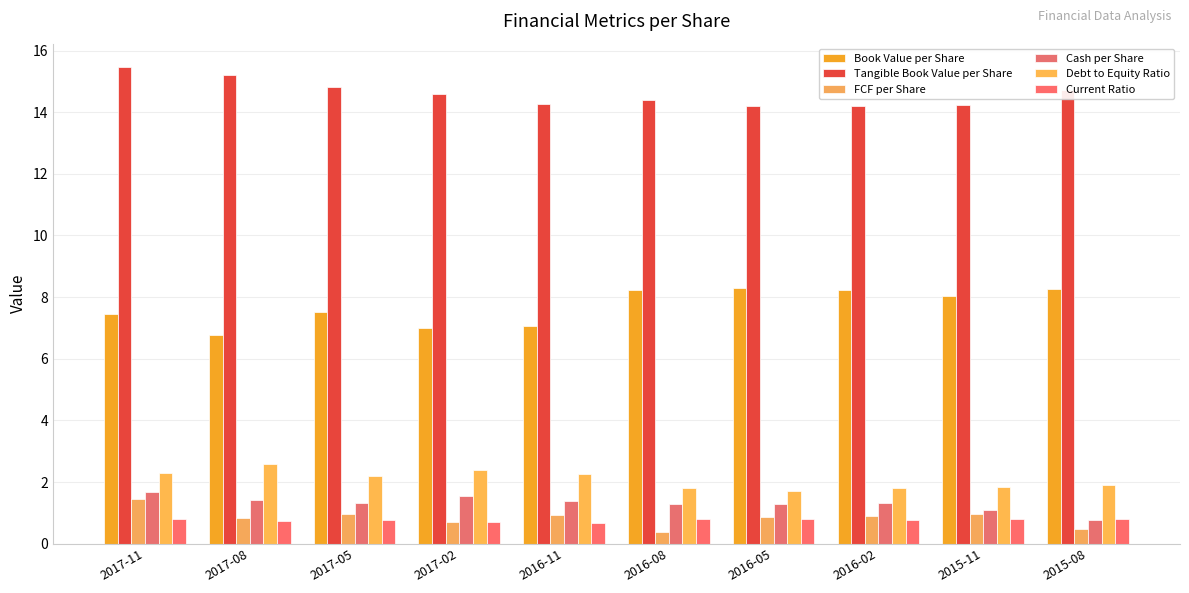

Is it true that Cash per Share equals 0.2 at 2015-08?

False